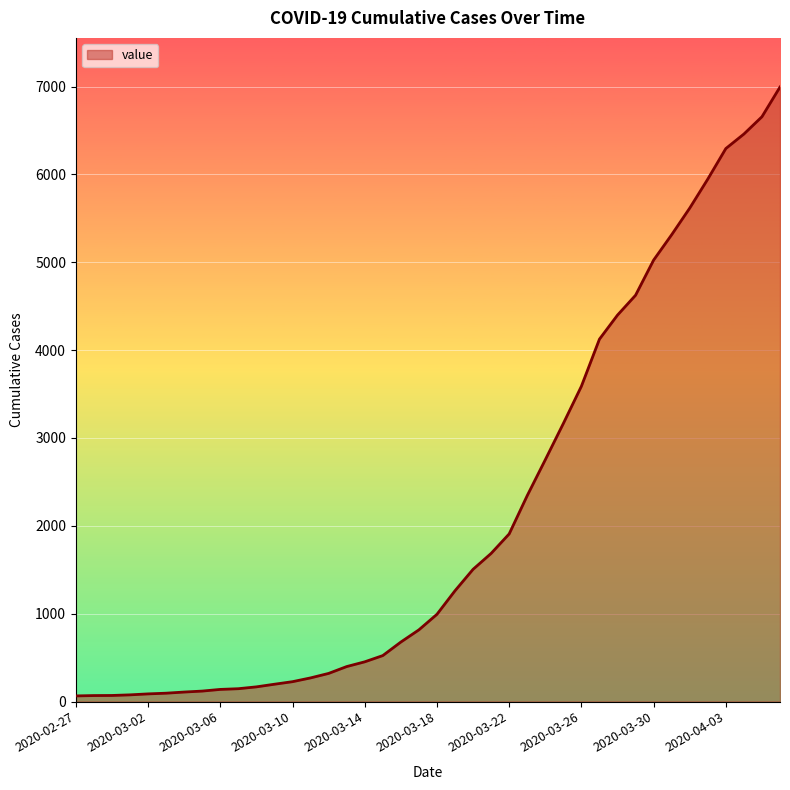

What is the difference between the maximum and minimum values?

6931